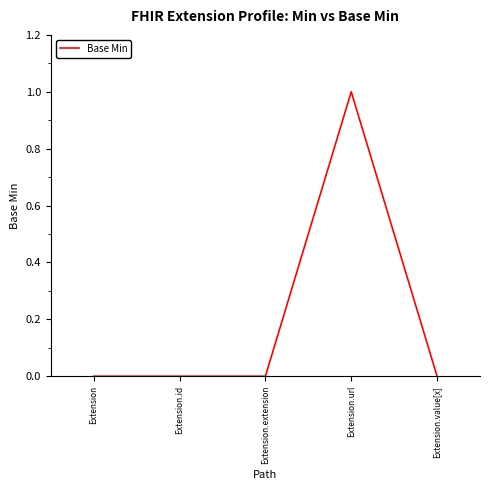

What position from the right is Extension.id?

4